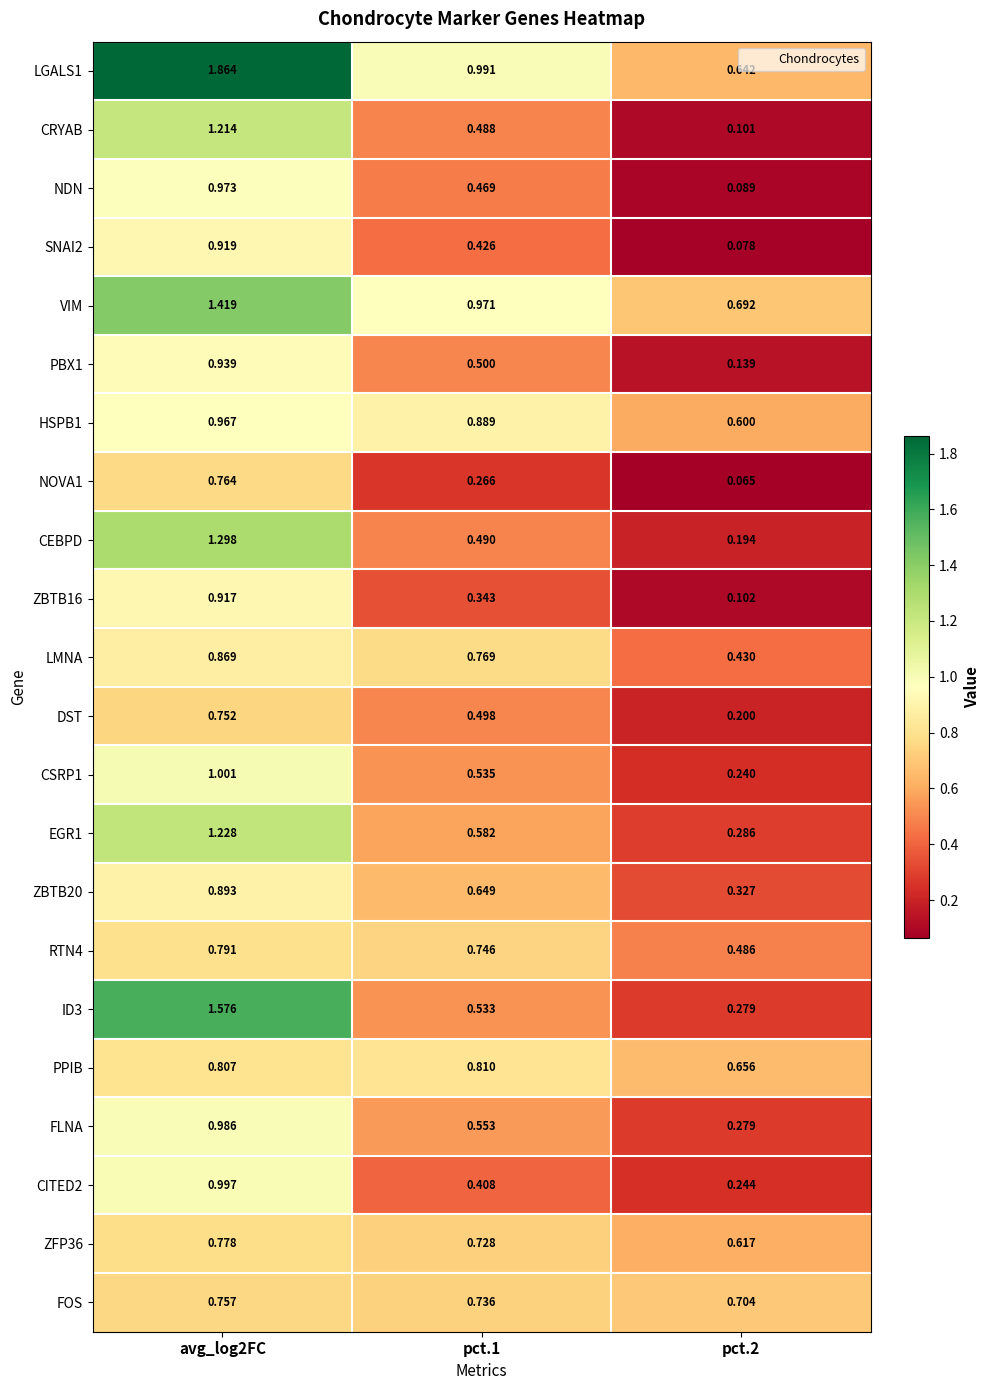

How many distinct data groups are displayed?

22